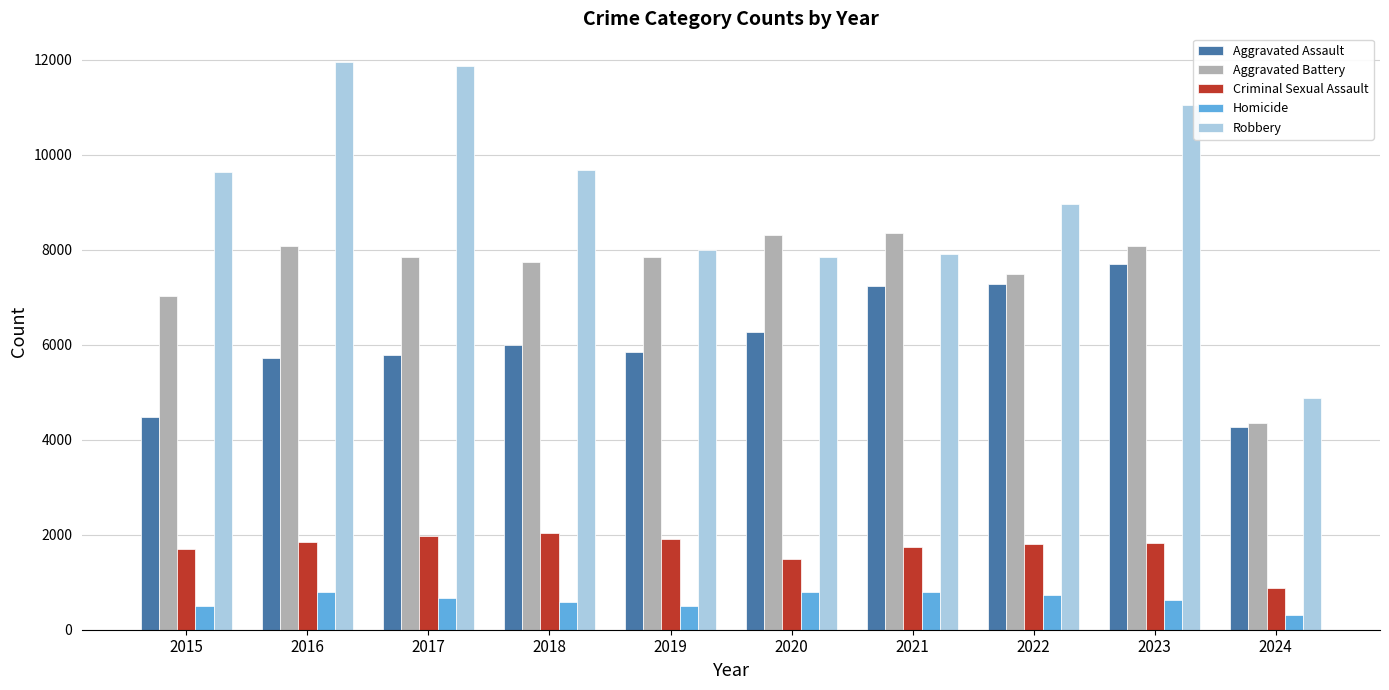

What is the value of the Aggravated Assault bar at the 4th from the left?

6001